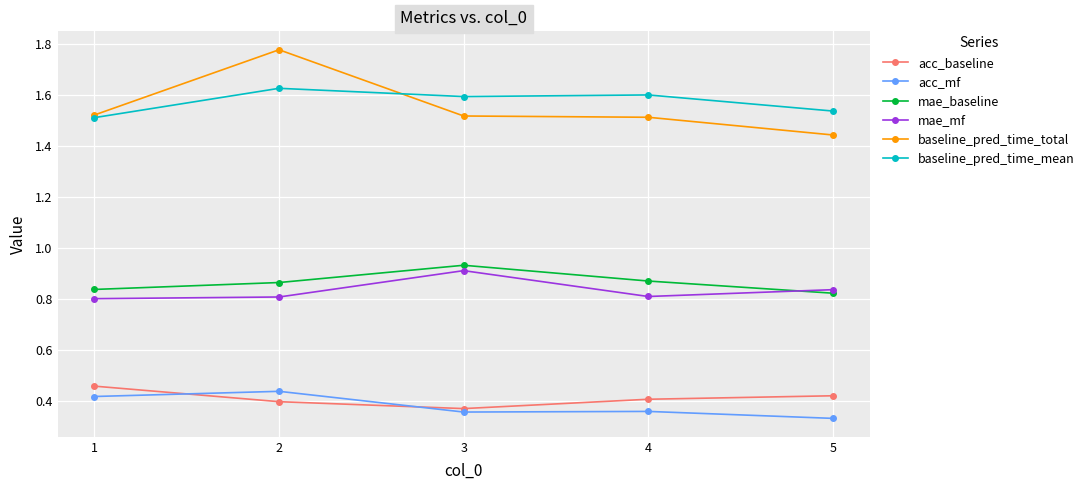

Which series changed the most between 1 and 5?

acc_mf